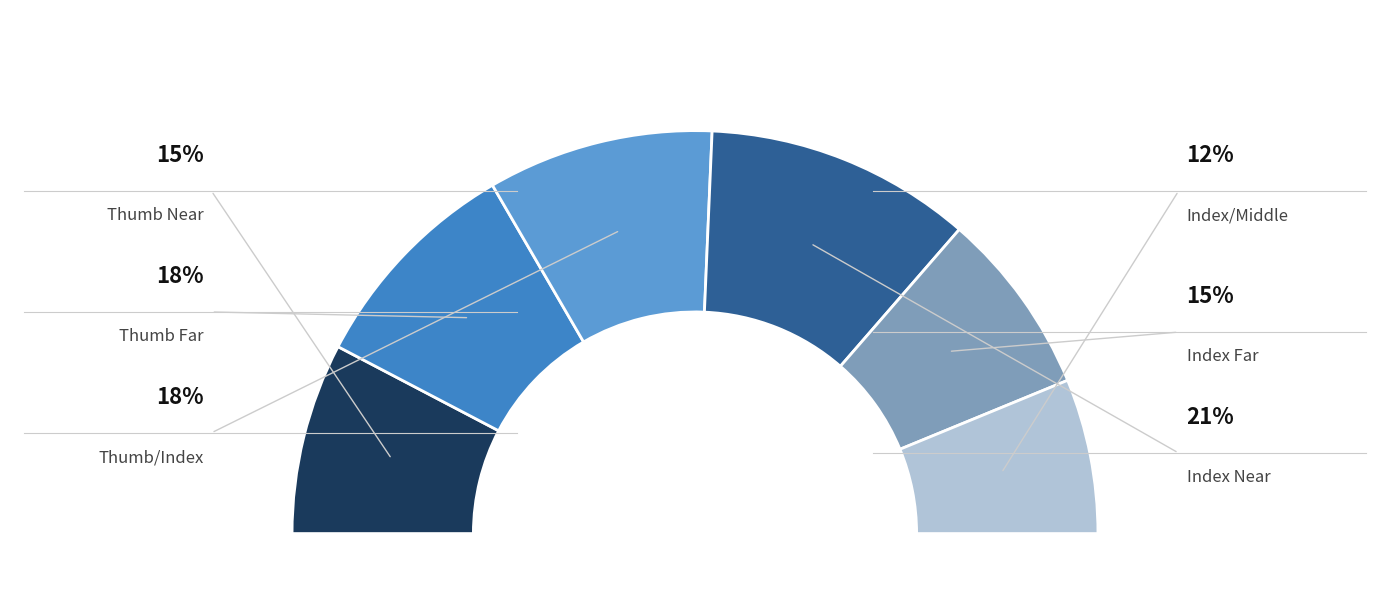

Which slice is the smallest?

Index/Middle